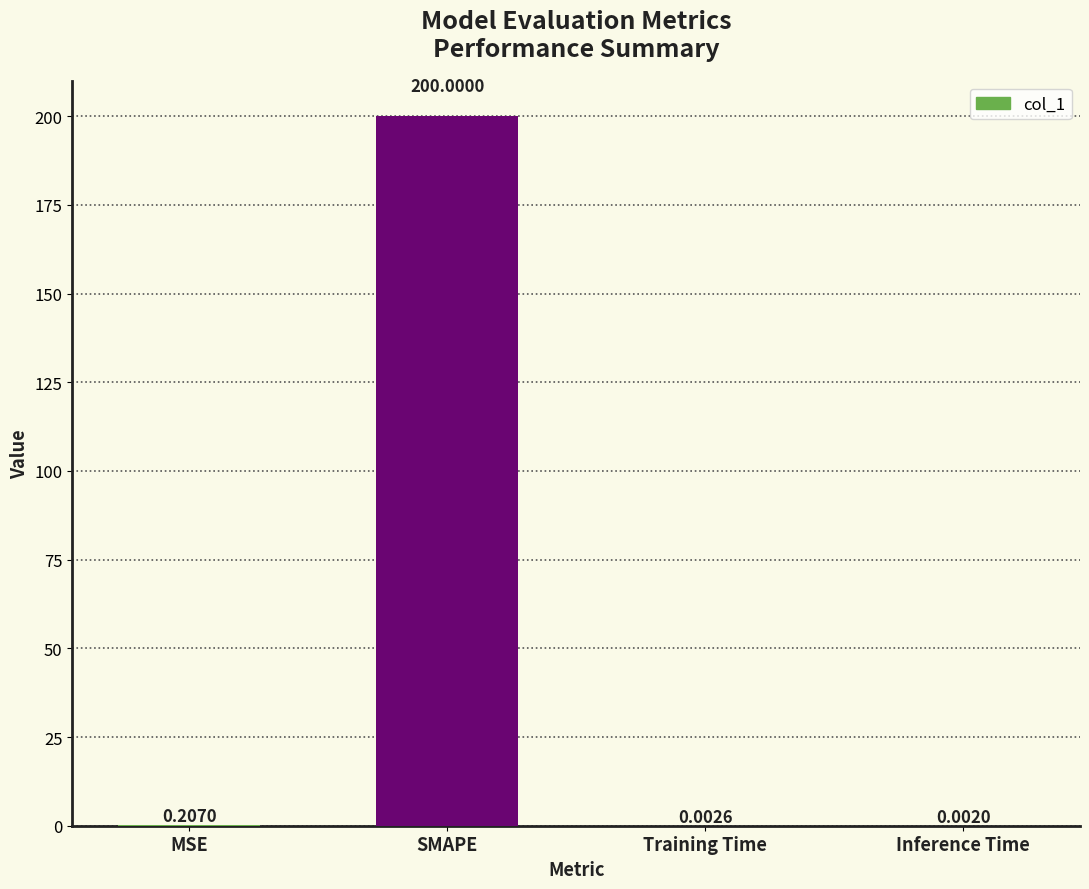

Which has a higher value, Inference Time or MSE?

MSE